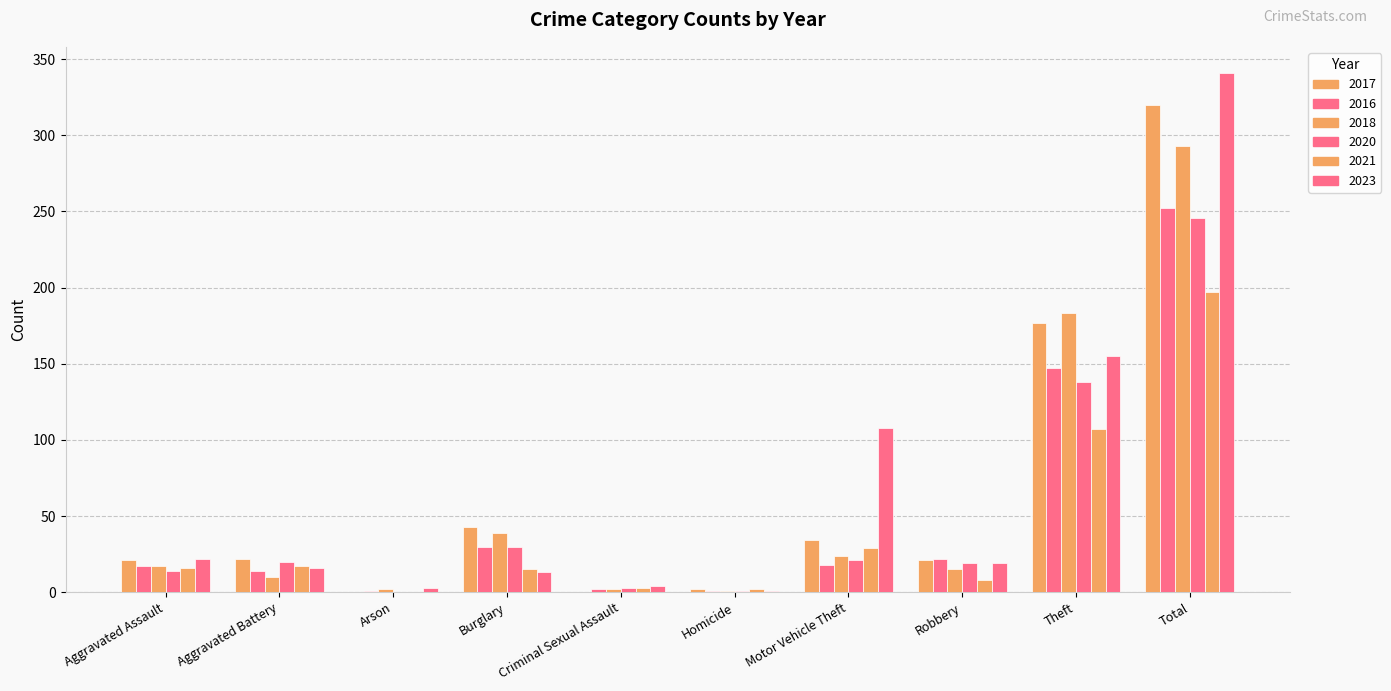

Are the bars grouped side by side (vs. stacked)?

Yes